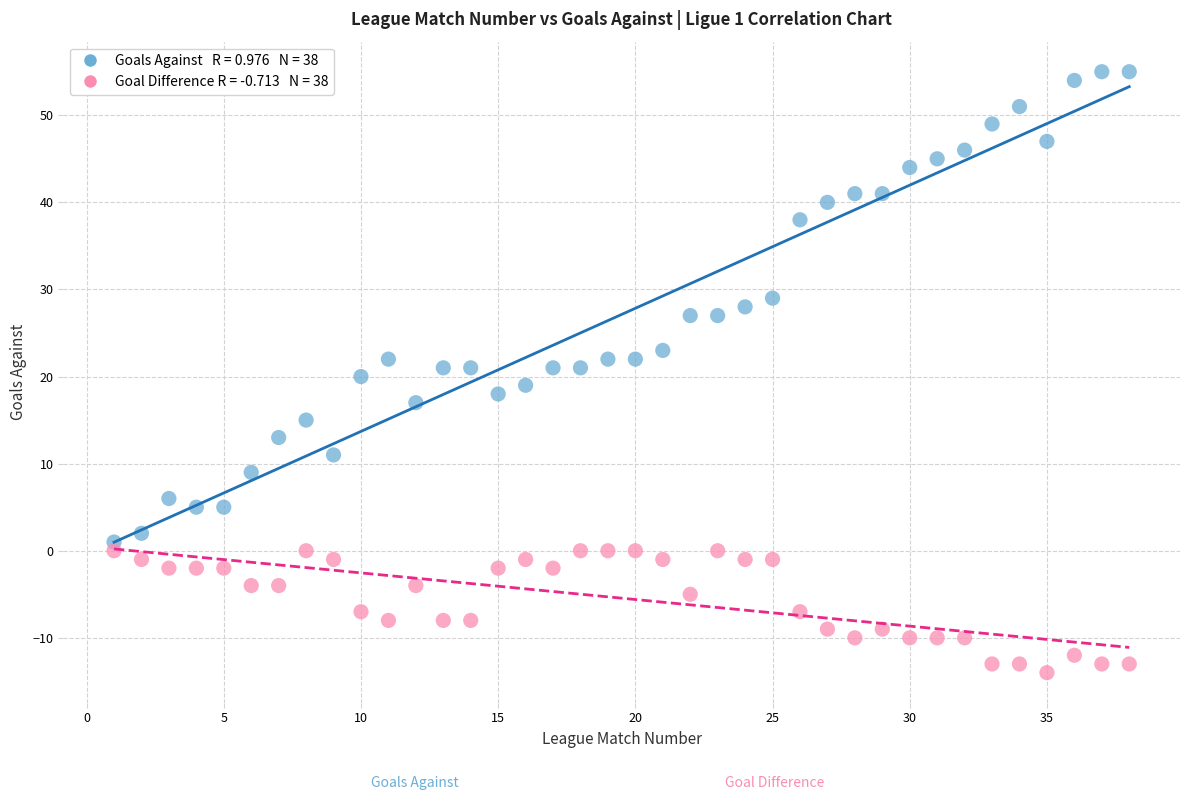

Across all data points, what is the range of X values (max minus min)?

37